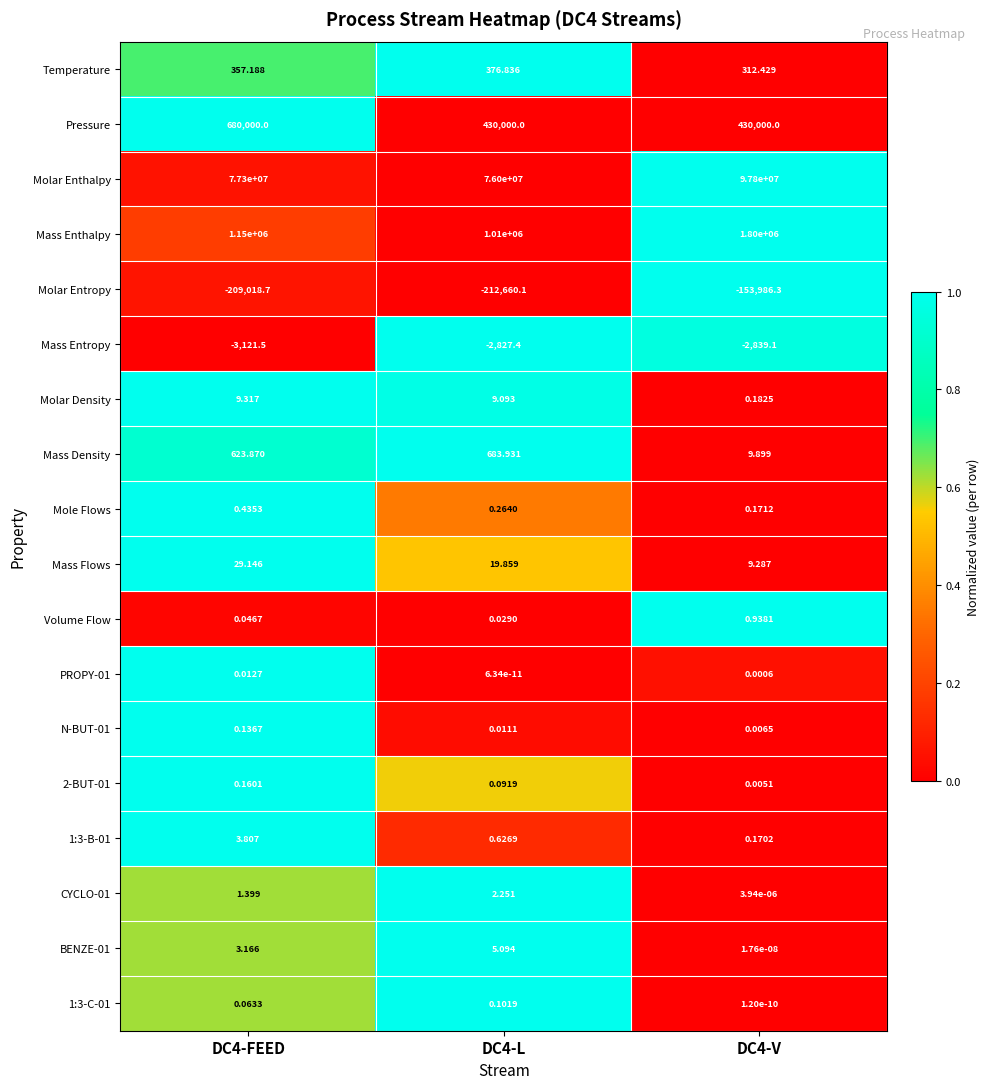

Between DC4-FEED and DC4-L, which series saw the biggest shift?

Molar Enthalpy